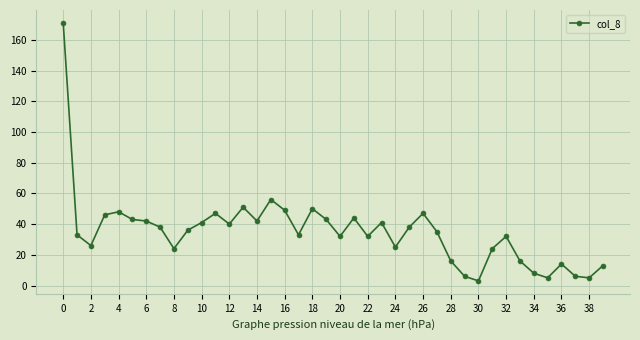

What is the sum of all values?

1401